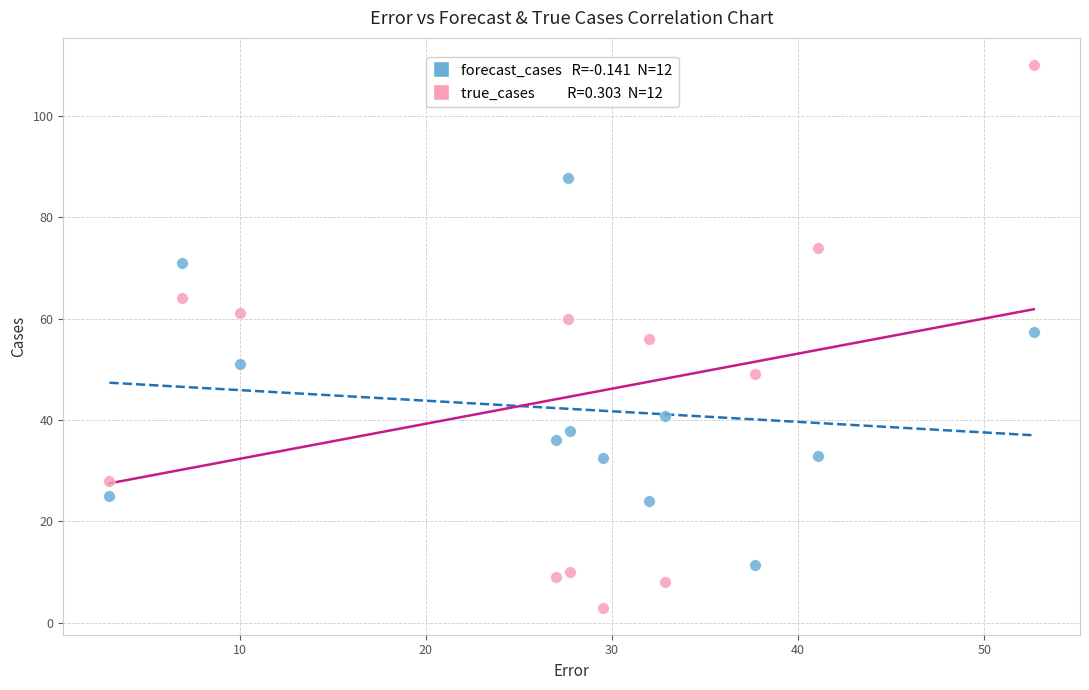

Across all data points, what is the range of X values (max minus min)?

49.7